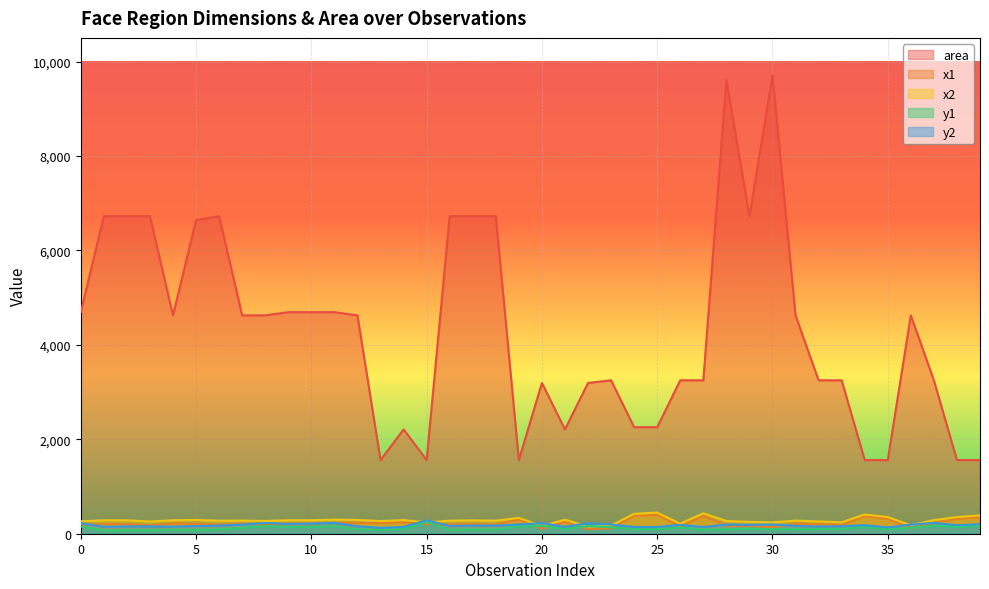

What is the highest value of the area series?

9702